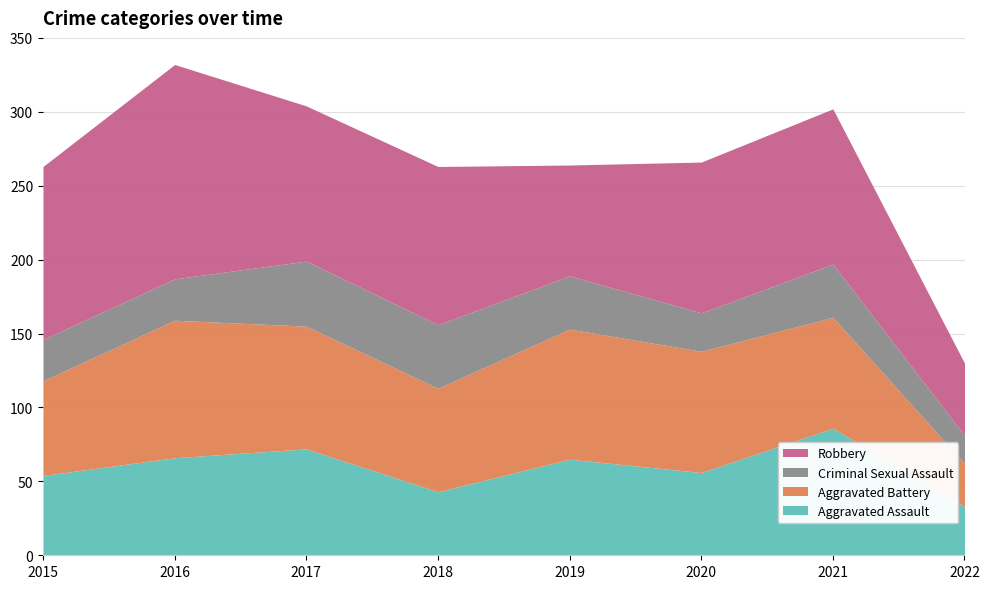

How many series are shown in this chart?

4